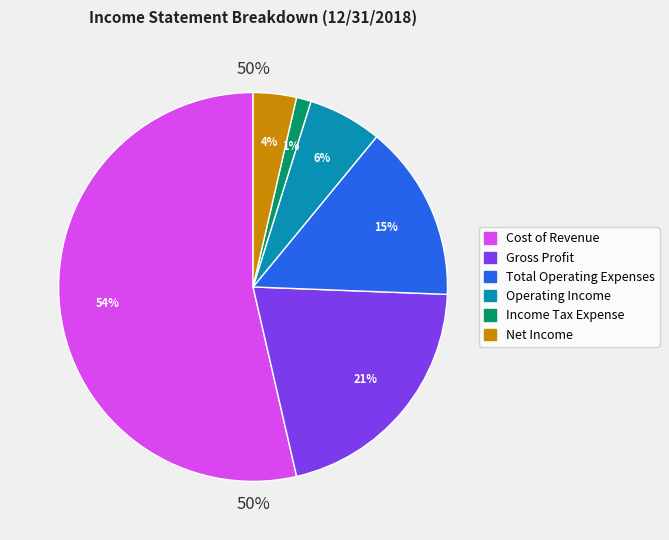

Combined, do Cost of Revenue and Total Operating Expenses account for over 50%?

Yes